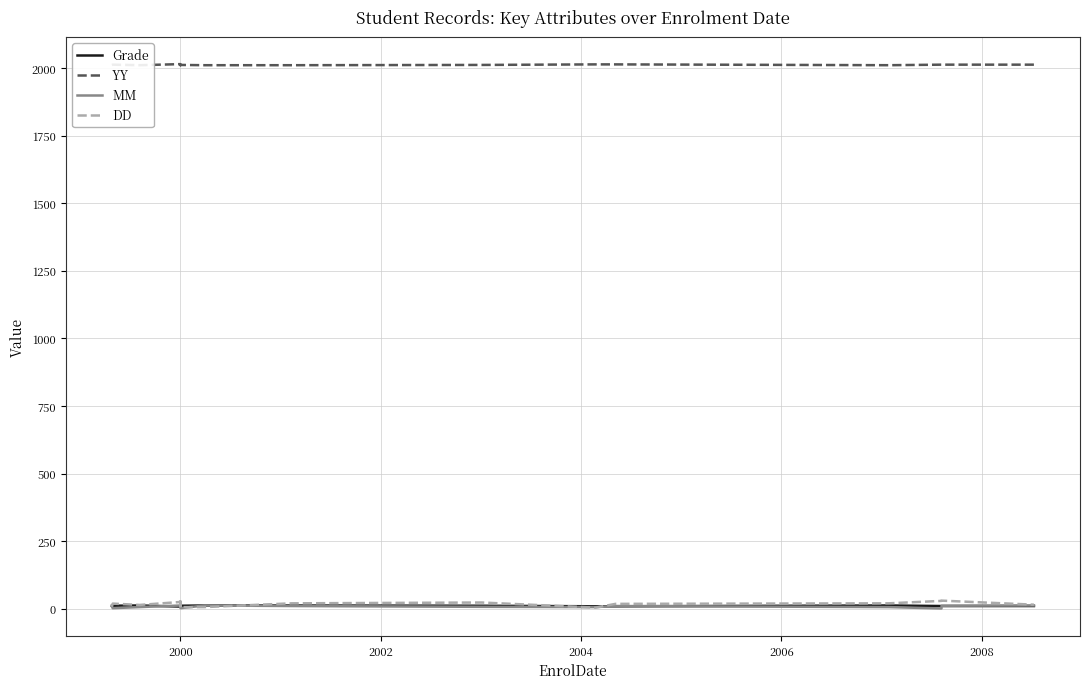

What is the sum of the YY values at 2006 and 1998?

4026